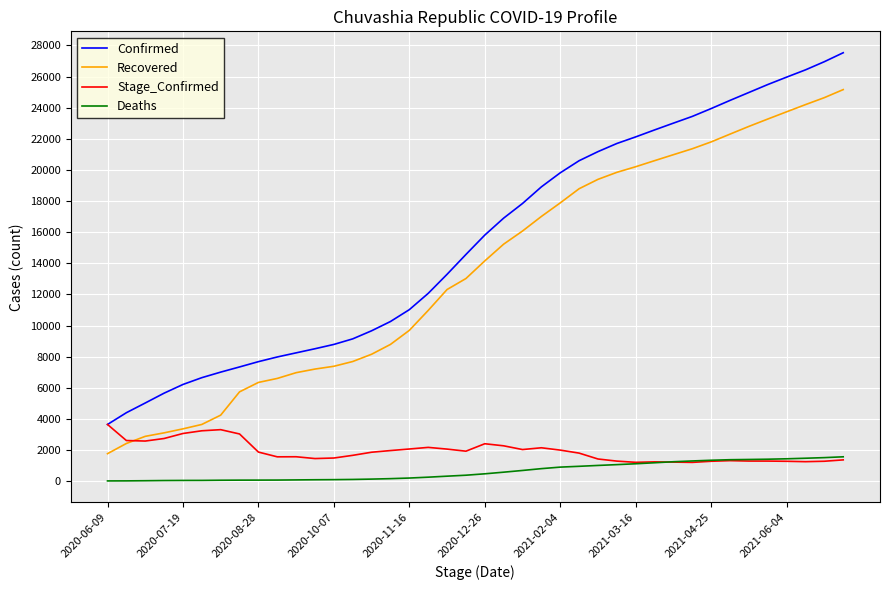

How many values in the Deaths series are below 475?

20